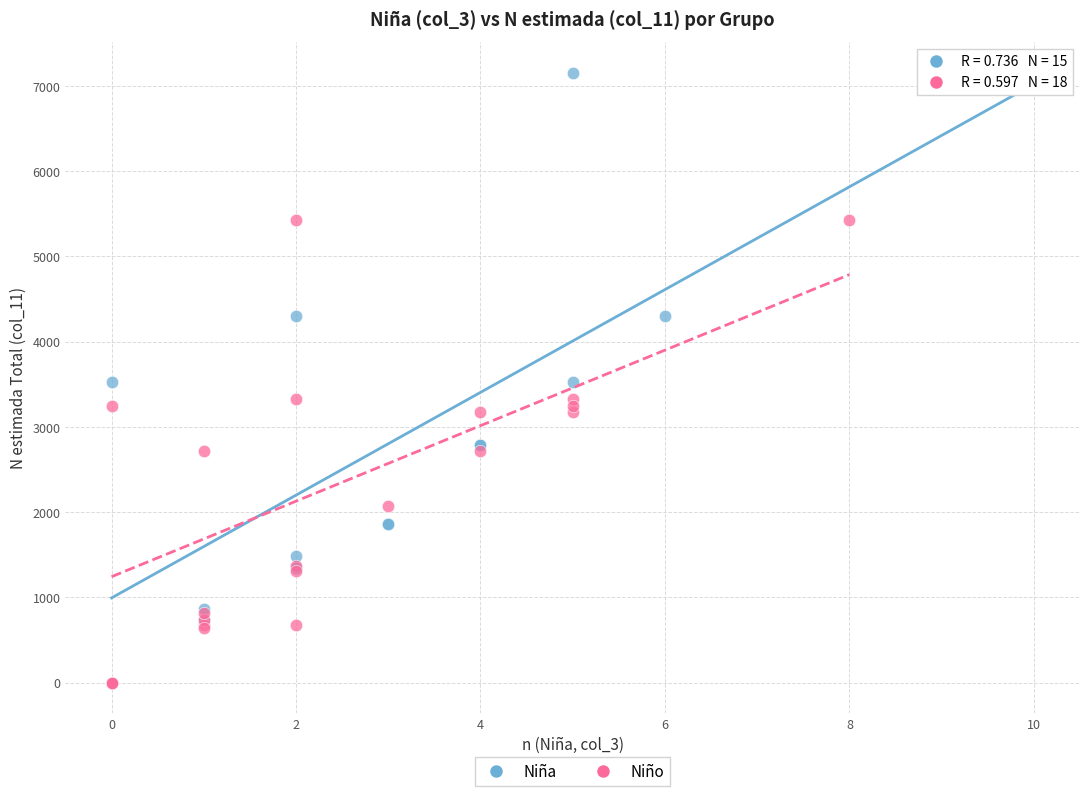

Which series contains the highest Y value?

Niña